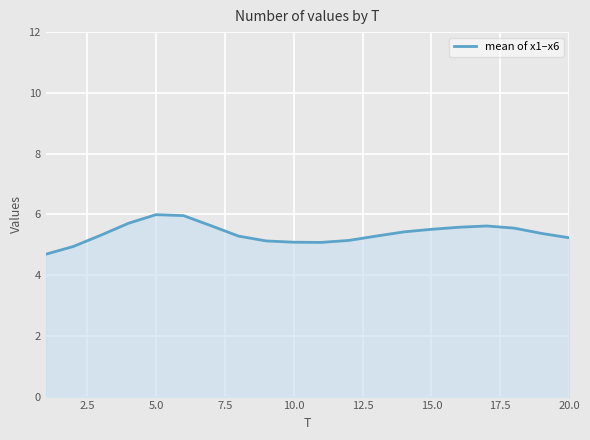

What is the greatest value displayed?

6.0